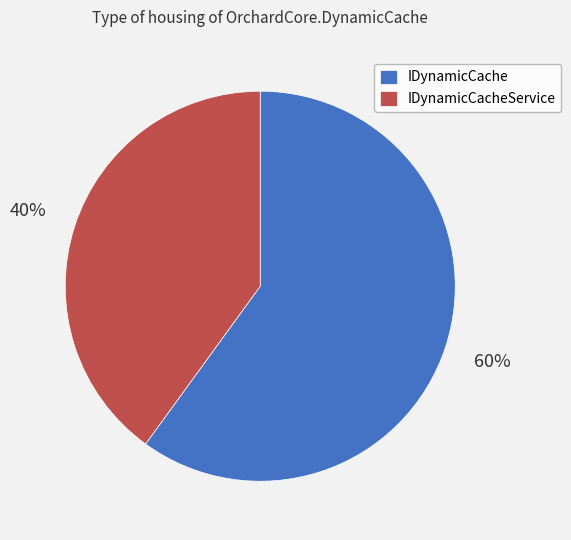

What percentage is the IDynamicCache slice, to the nearest percent?

60%